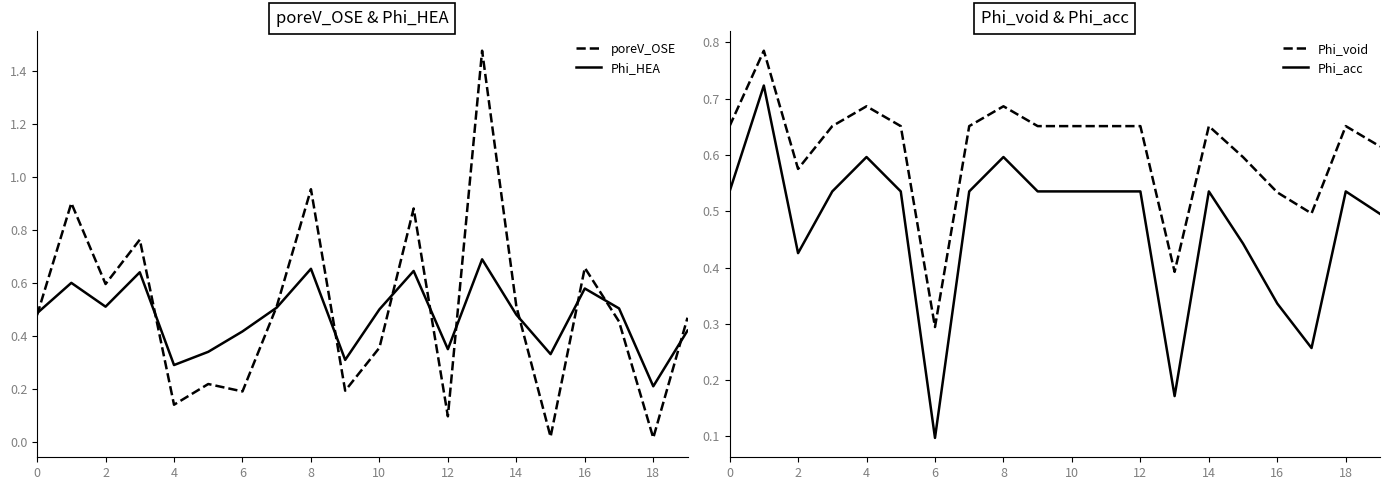

What is the sum of all Phi_HEA values?

9.5